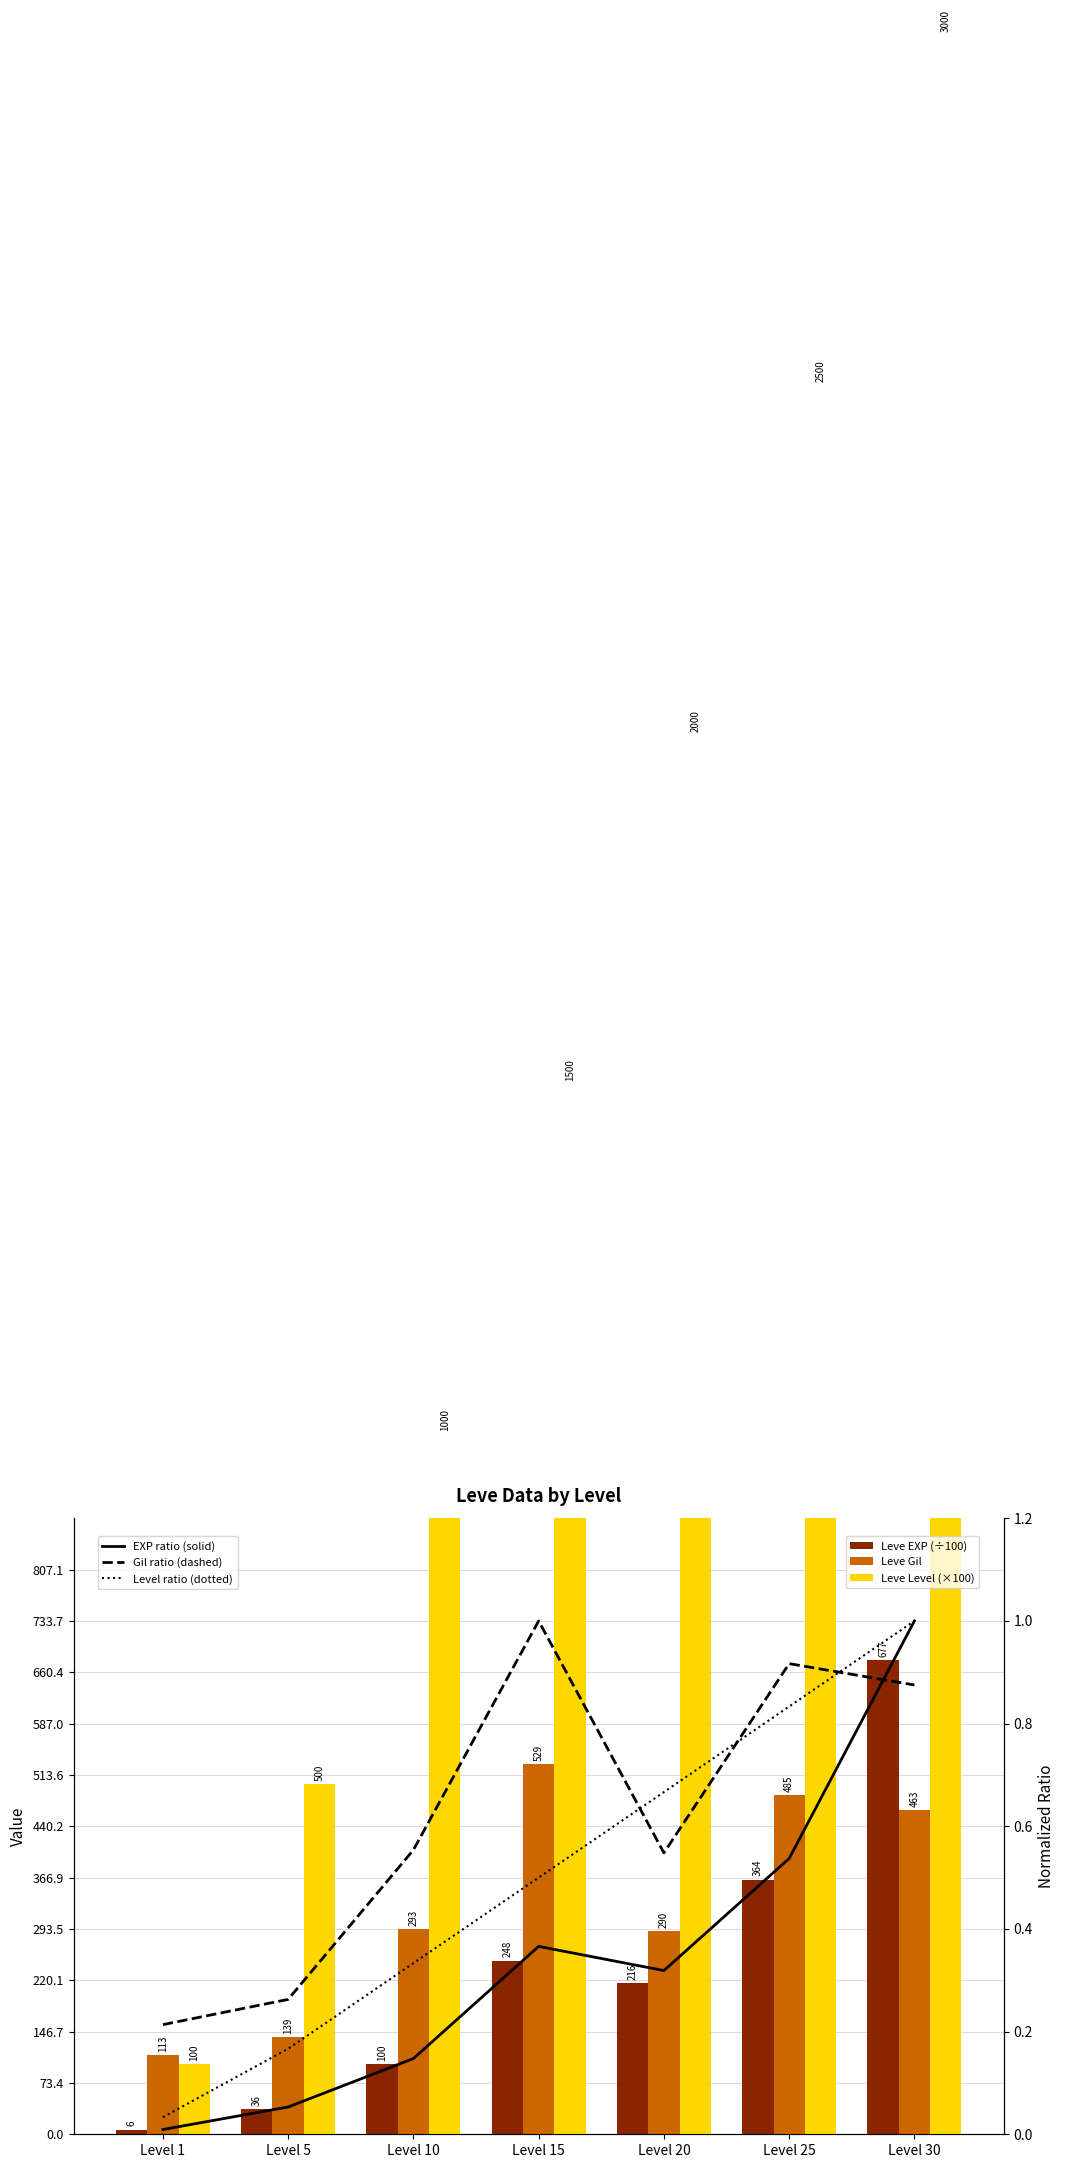

What is the highest value of the Level ratio (dotted) series?

1.0